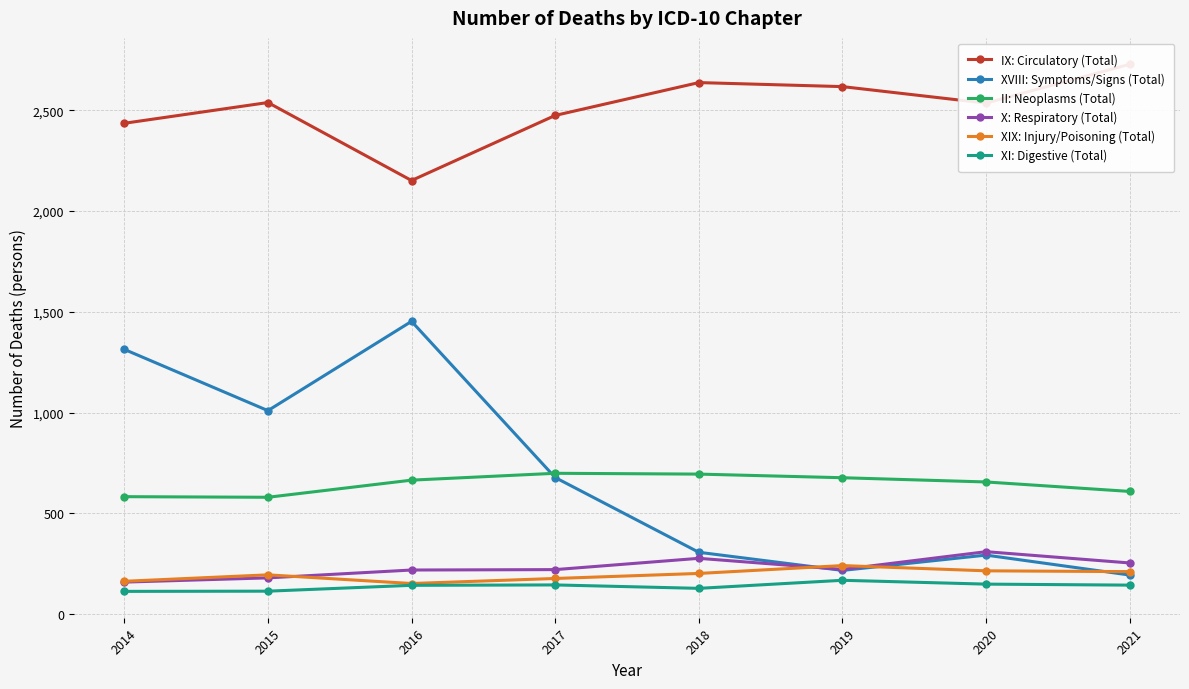

What is the difference between the II: Neoplasms (Total) values at 2019 and 2015?

97